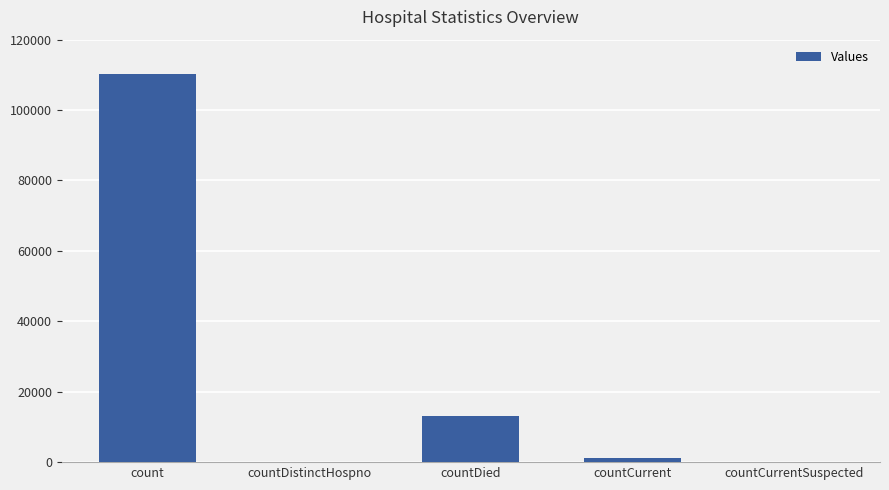

Reading left to right, extract all data points from this chart.

count=110313	countDistinctHospno=0	countDied=12967	countCurrent=1144	countCurrentSuspected=0